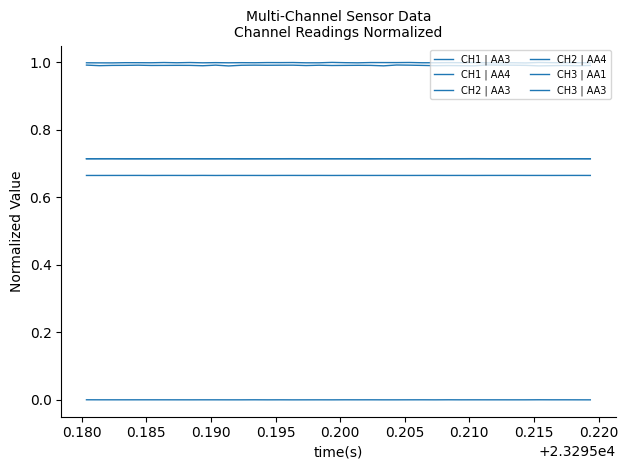

What is the label of the 6th point from the left?

0.200